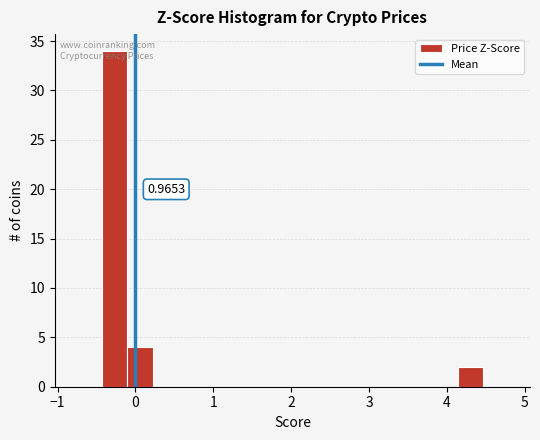

Around what value on the x-axis is the tallest bar? Give the approximate position of its centre, as read against the axis.

-0.3